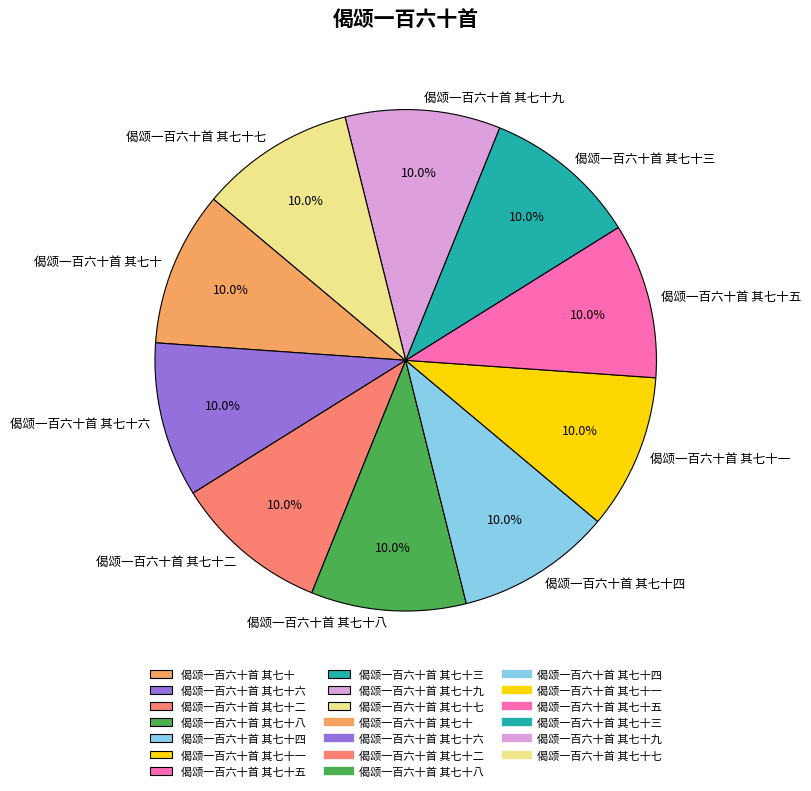

What is the total percentage of 偈颂一百六十首 其七十四 and 偈颂一百六十首 其七十六?

20.0%